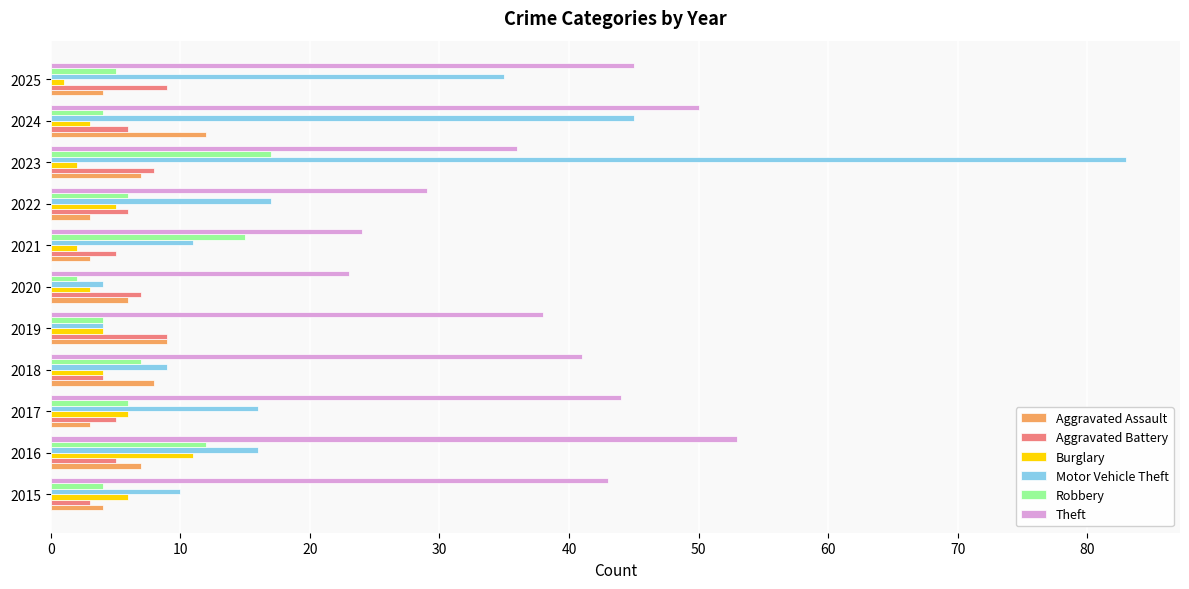

At which category is the sum across all series the highest?

2023